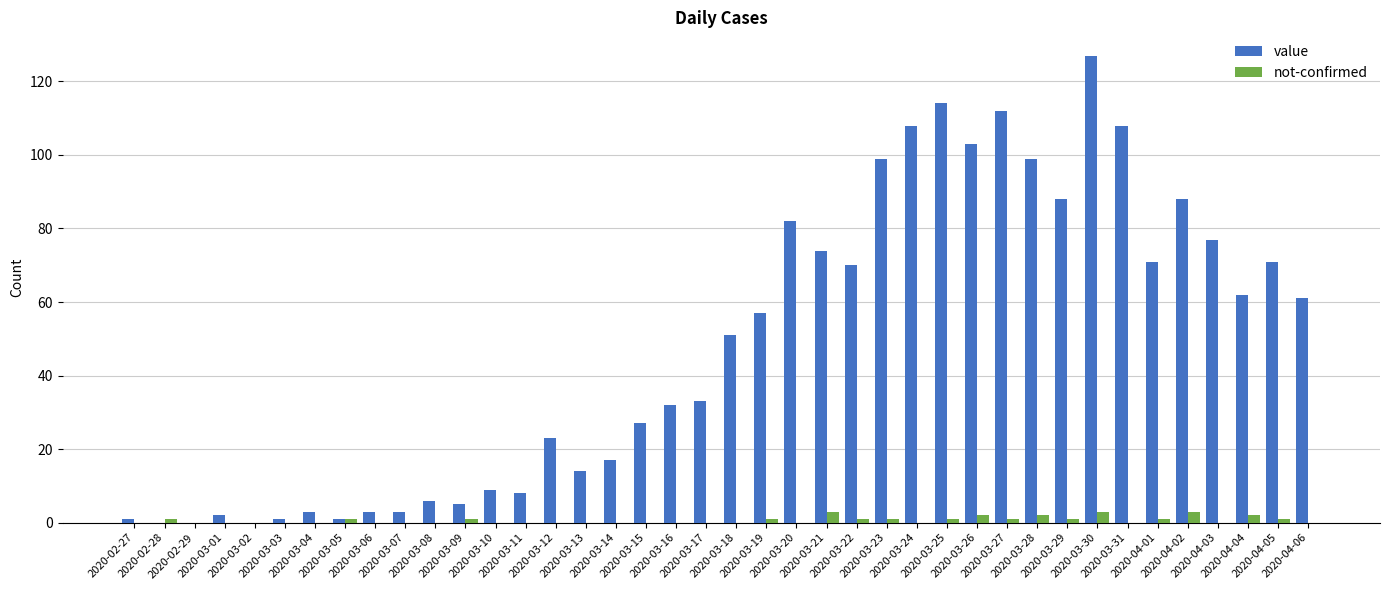

Reading right to left, extract all data points from this chart.

value: 2020-04-06=61	2020-04-05=71	2020-04-04=62	2020-04-03=77	2020-04-02=88	2020-04-01=71	2020-03-31=108	2020-03-30=127	2020-03-29=88	2020-03-28=99	2020-03-27=112	2020-03-26=103	2020-03-25=114	2020-03-24=108	2020-03-23=99	2020-03-22=70	2020-03-21=74	2020-03-20=82	2020-03-19=57	2020-03-18=51	2020-03-17=33	2020-03-16=32	2020-03-15=27	2020-03-14=17	2020-03-13=14	2020-03-12=23	2020-03-11=8	2020-03-10=9	2020-03-09=5	2020-03-08=6	2020-03-07=3	2020-03-06=3	2020-03-05=1	2020-03-04=3	2020-03-03=1	2020-03-02=0	2020-03-01=2	2020-02-29=0	2020-02-28=0	2020-02-27=1
not-confirmed: 2020-04-06=0	2020-04-05=1	2020-04-04=2	2020-04-03=0	2020-04-02=3	2020-04-01=1	2020-03-31=0	2020-03-30=3	2020-03-29=1	2020-03-28=2	2020-03-27=1	2020-03-26=2	2020-03-25=1	2020-03-24=0	2020-03-23=1	2020-03-22=1	2020-03-21=3	2020-03-20=0	2020-03-19=1	2020-03-18=0	2020-03-17=0	2020-03-16=0	2020-03-15=0	2020-03-14=0	2020-03-13=0	2020-03-12=0	2020-03-11=0	2020-03-10=0	2020-03-09=1	2020-03-08=0	2020-03-07=0	2020-03-06=0	2020-03-05=1	2020-03-04=0	2020-03-03=0	2020-03-02=0	2020-03-01=0	2020-02-29=0	2020-02-28=1	2020-02-27=0